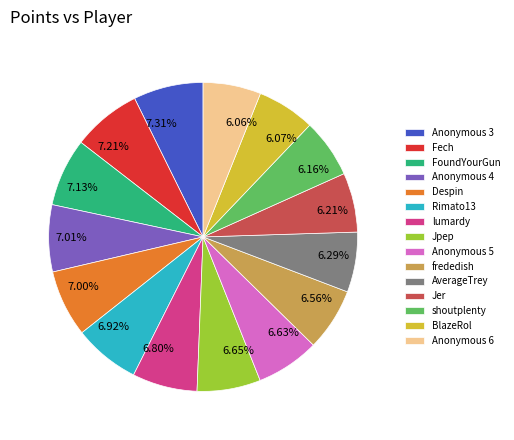

Do 7.00% and 7.01% together represent more than half of the pie?

No